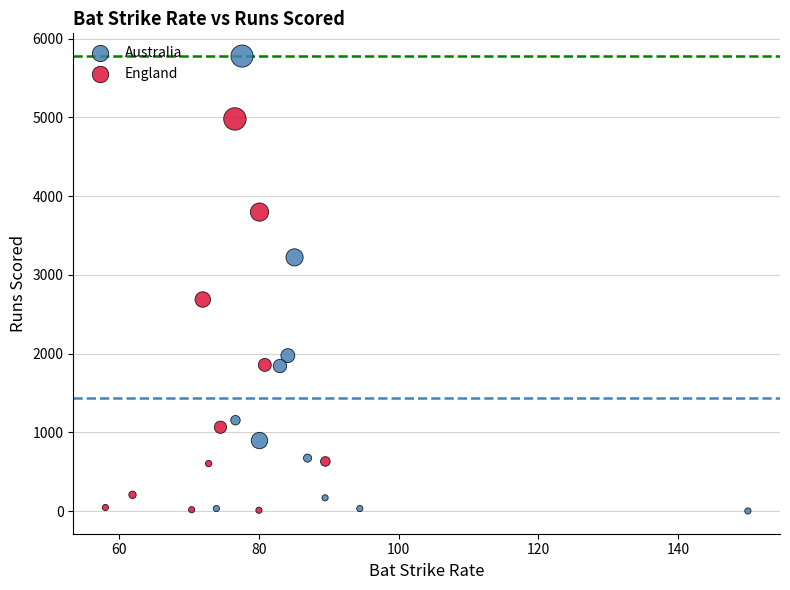

Which series contains the highest Y value?

Australia